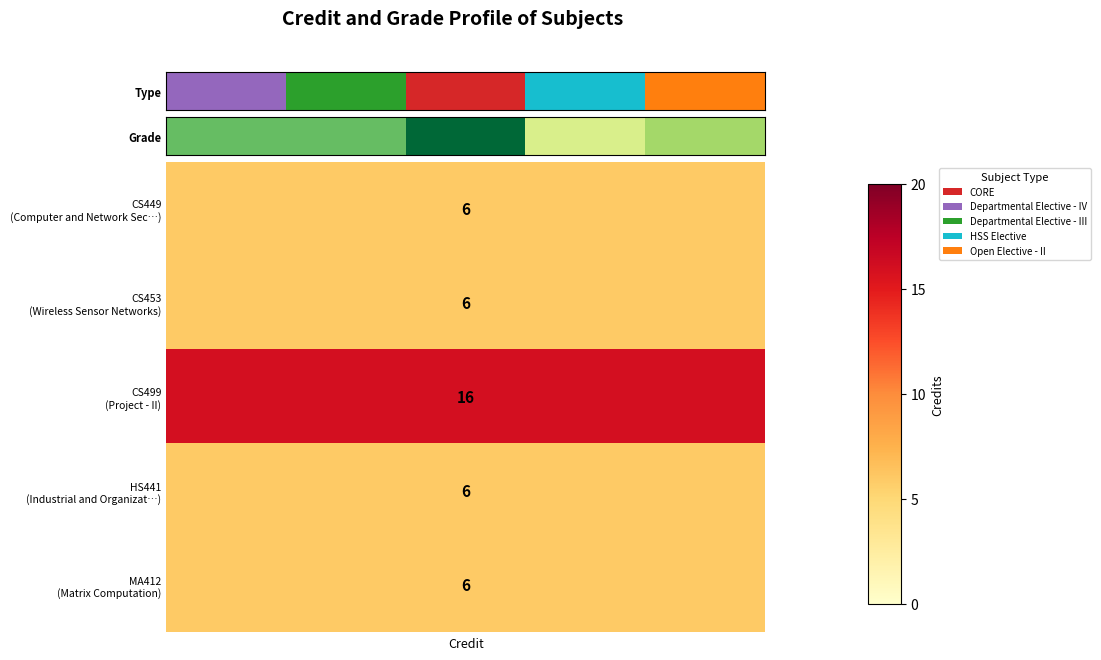

The chart shows a value of 4 at 4. True or false?

False